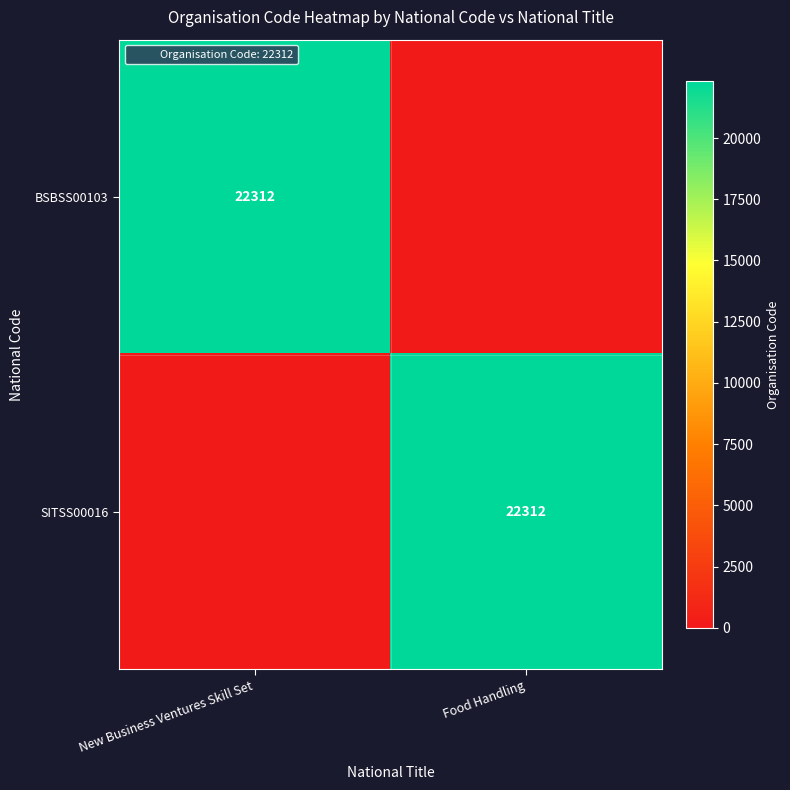

The SITSS00016 series shows -7198 at New Business Ventures Skill Set. True or false?

False